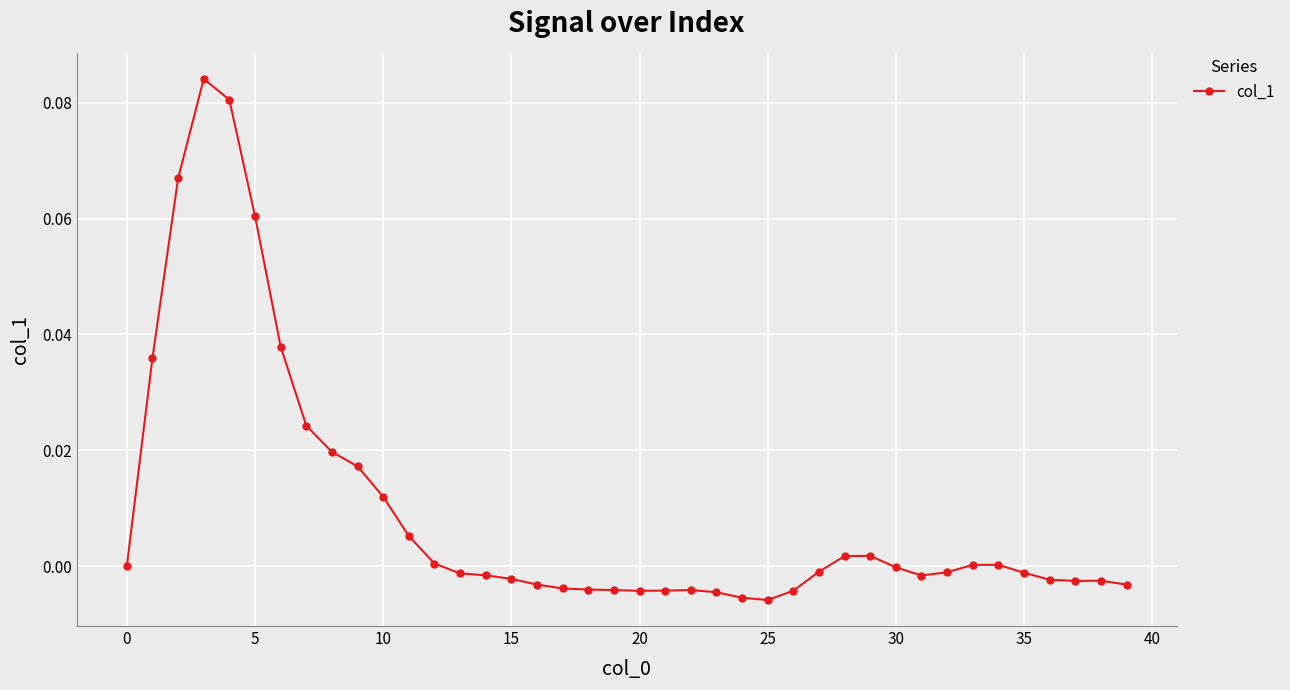

What is the sum of all values?

0.4